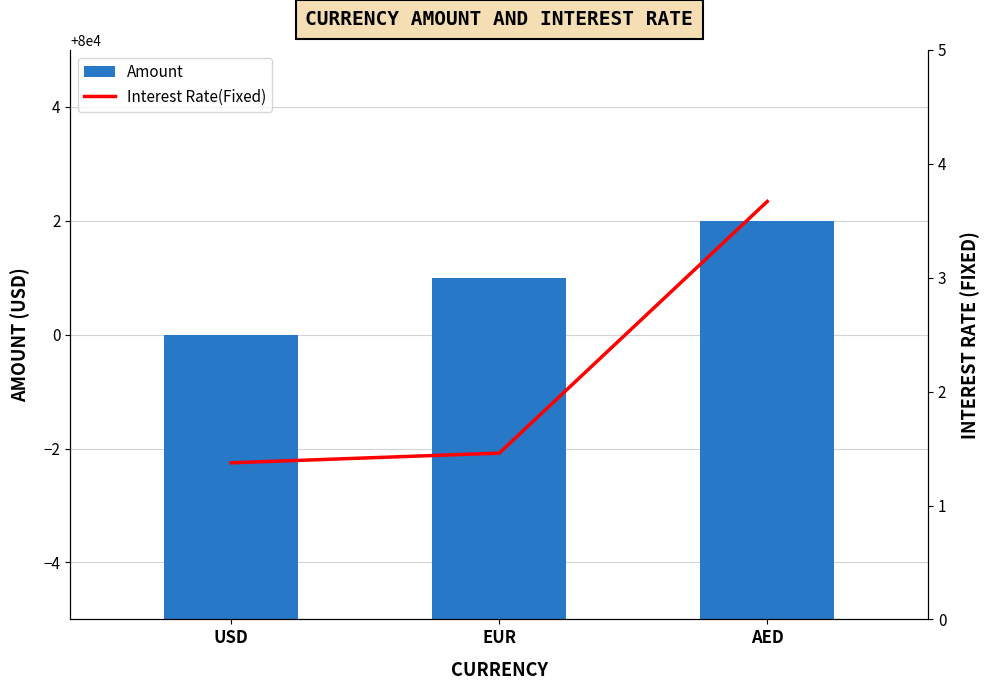

Are the bars horizontal?

No